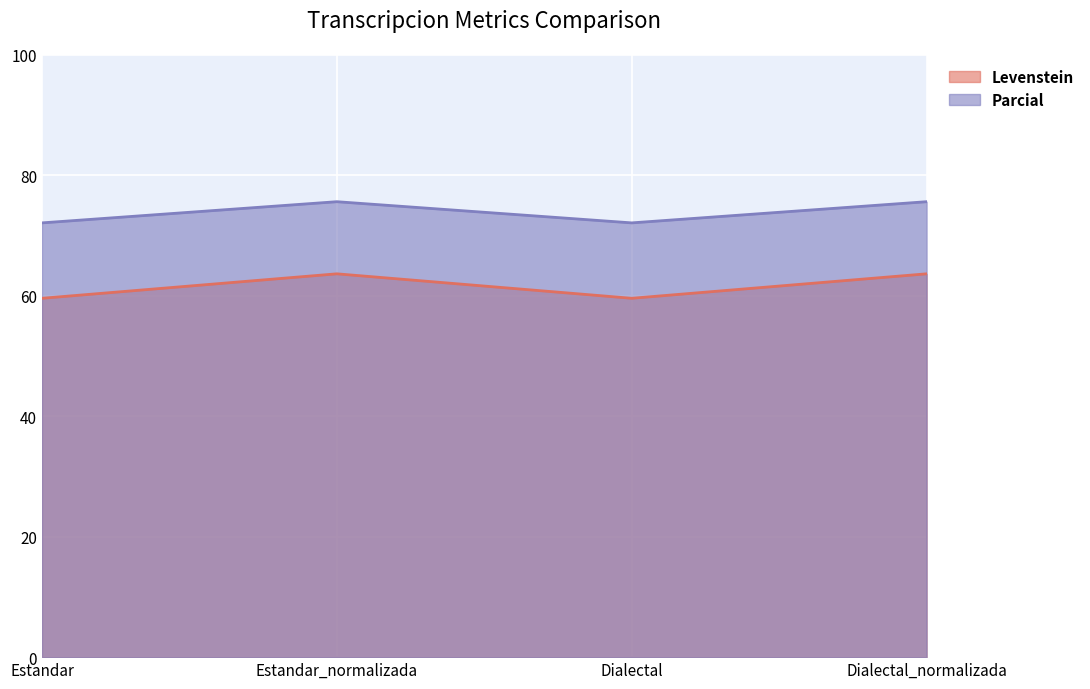

Reading right to left, transcribe all the data shown in this chart.

Levenstein: 63.6	59.6	63.6	59.6
Parcial: 75.6	72.1	75.6	72.1